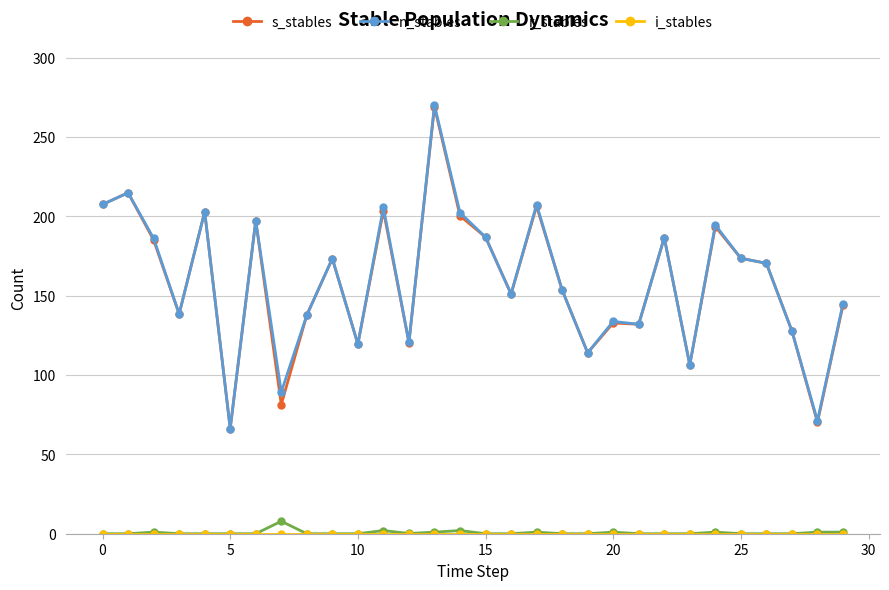

What is the highest value of the s_stables series?

269.0